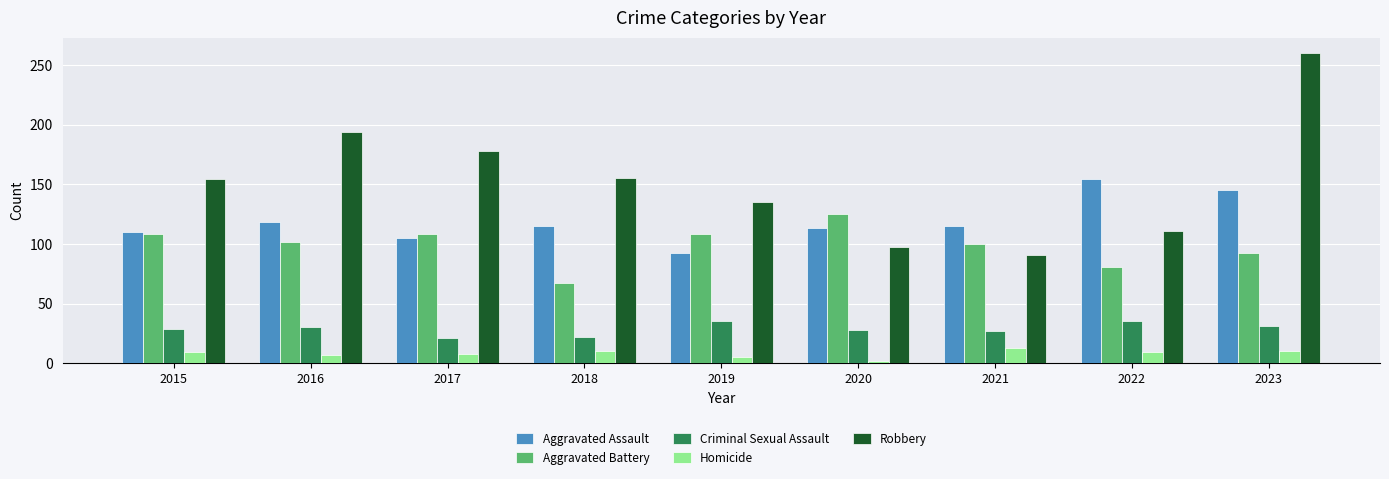

At which label is Robbery closest to 175?

2017